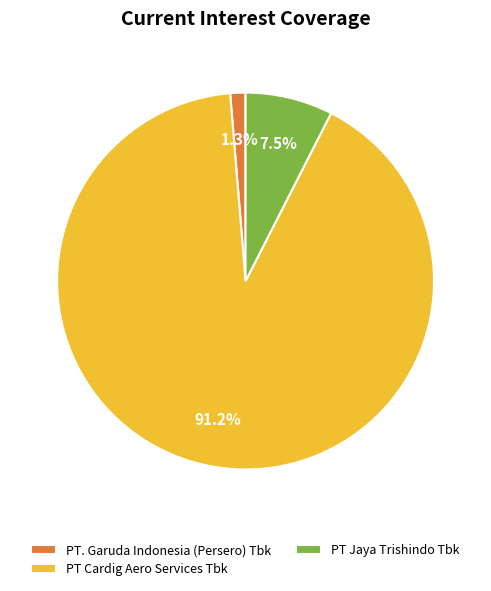

Does PT. Garuda Indonesia (Persero) Tbk account for over 50% of the chart?

No